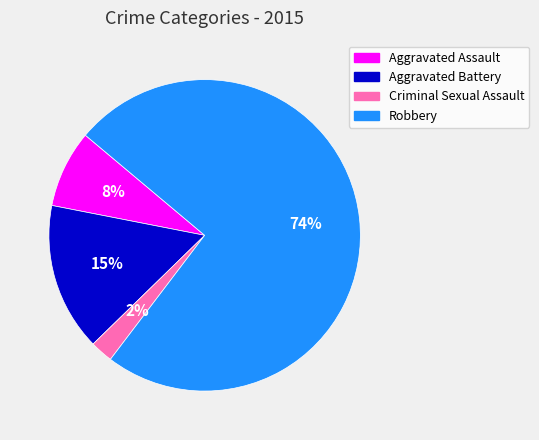

Is Aggravated Battery the majority of the pie?

No